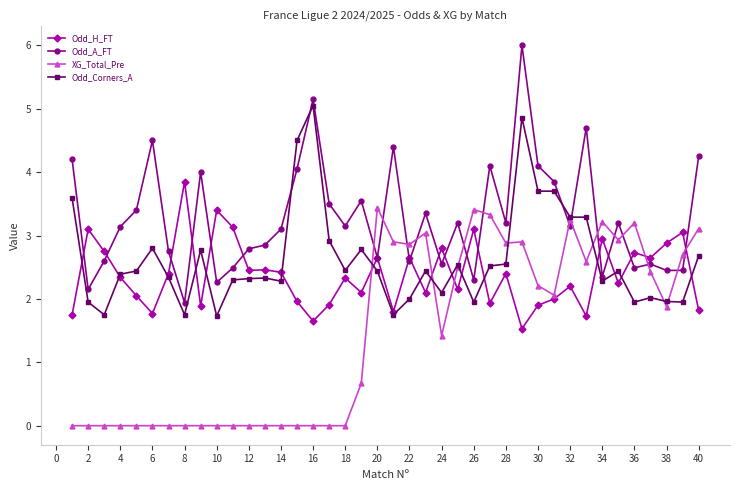

How many data points in XG_Total_Pre are less than 1?

19